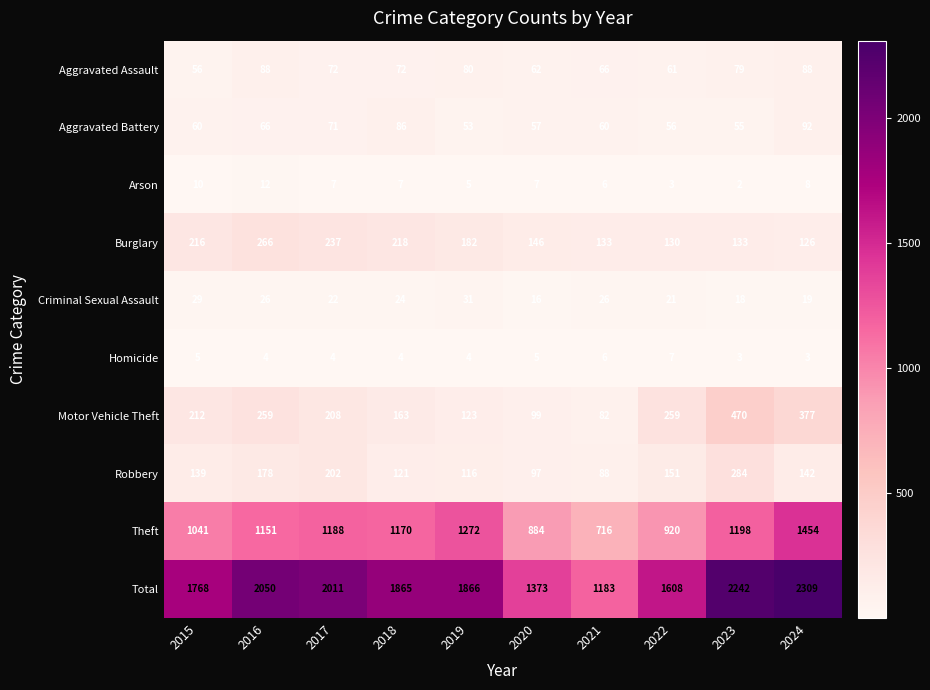

Read the Theft value at 2023, to the nearest 100.

1200